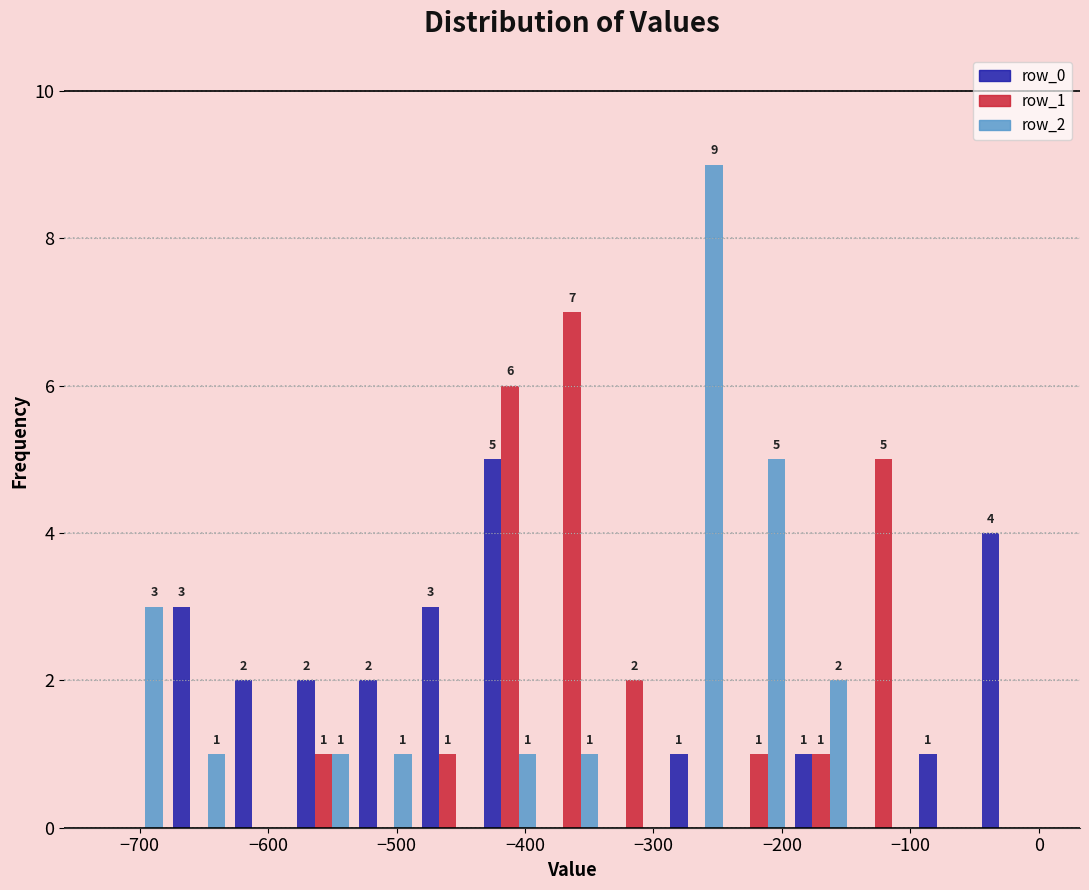

In the row_0 series, which range on the x-axis has the tallest bar?

-440 to -390